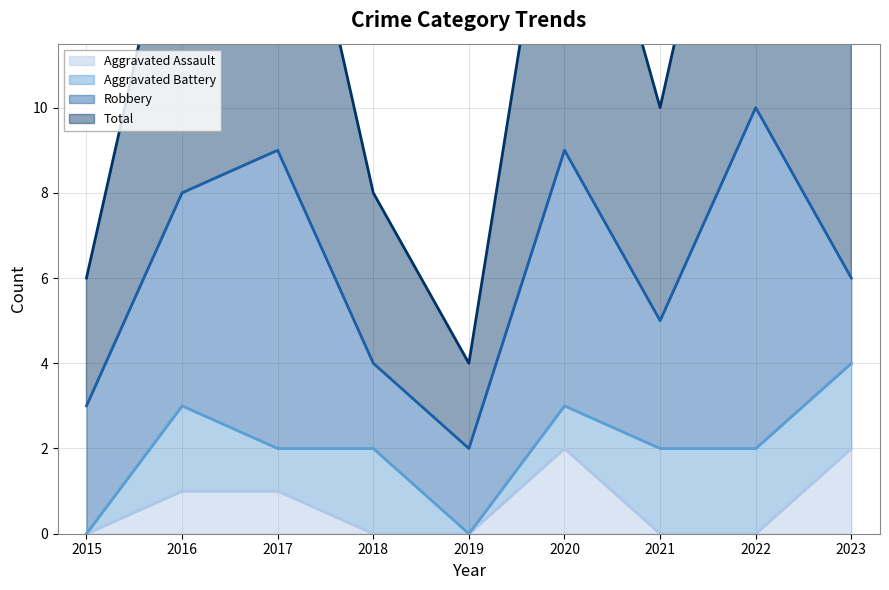

True or false: Aggravated Assault and Total cross at least once.

False